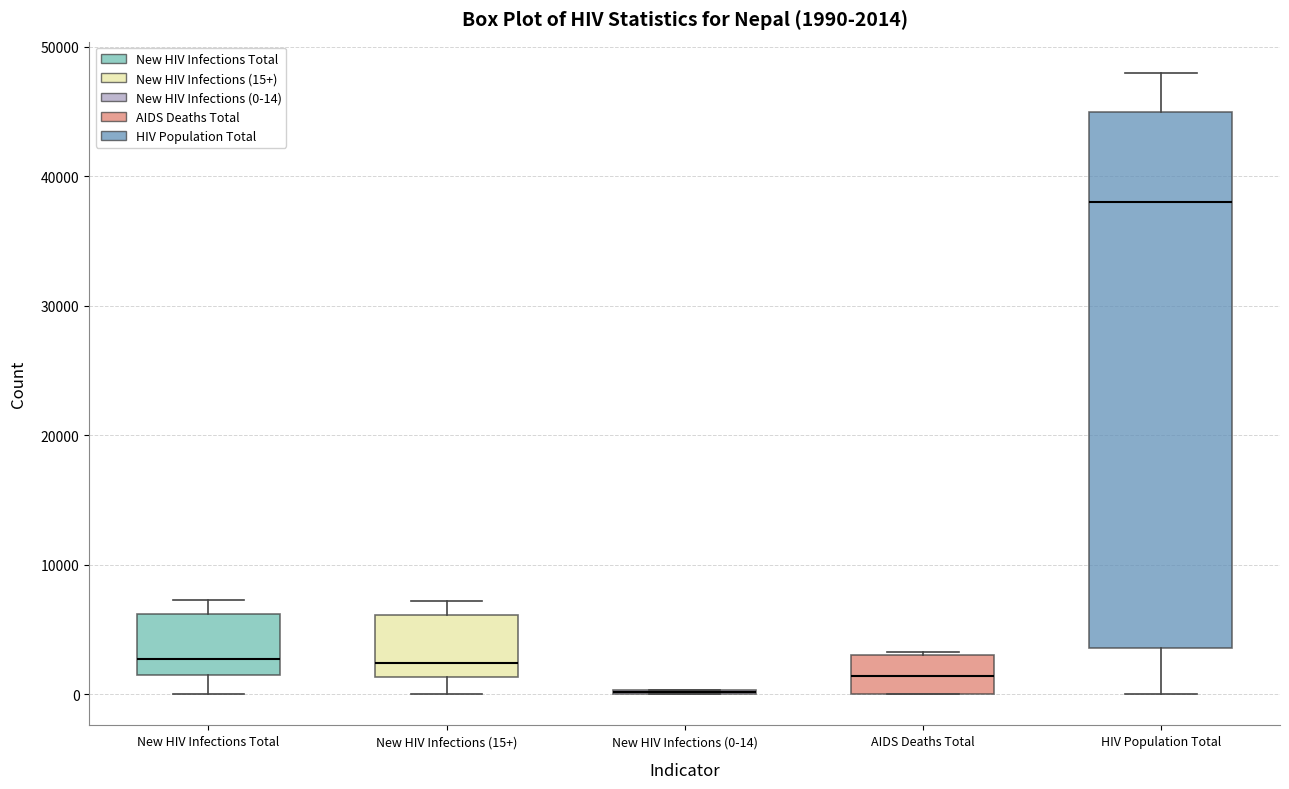

Comparing the boxes themselves (not the whiskers), which one is the tallest?

HIV Population Total